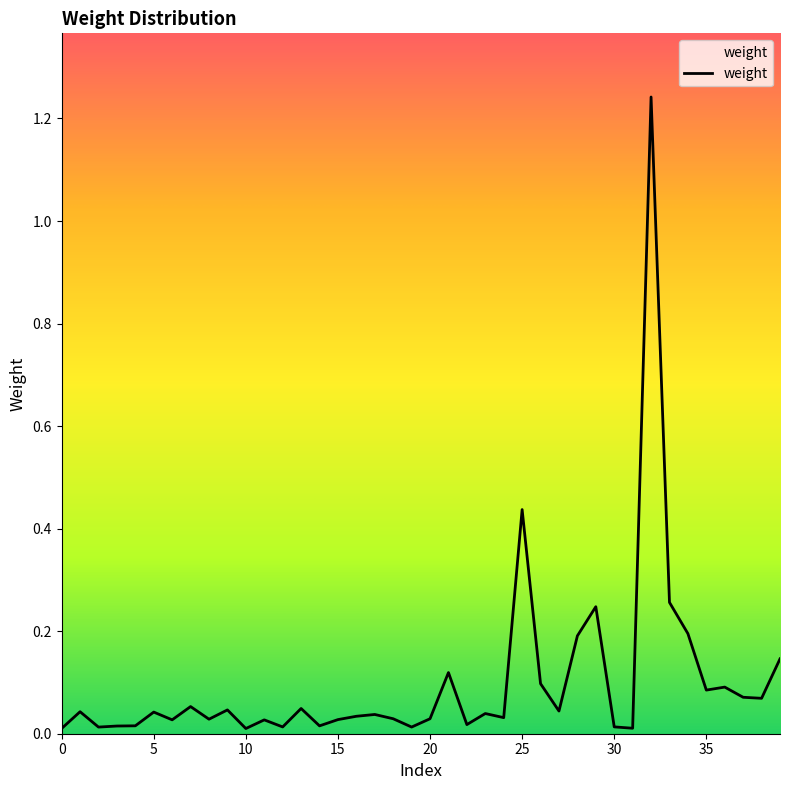

Reading left to right, extract all data points from this chart.

0=0.0	1=0.0	2=0.0	3=0.0	4=0.0	5=0.0	6=0.0	7=0.1	8=0.0	9=0.0	10=0.0	11=0.0	12=0.0	13=0.0	14=0.0	15=0.0	16=0.0	17=0.0	18=0.0	19=0.0	20=0.0	21=0.1	22=0.0	23=0.0	24=0.0	25=0.4	26=0.1	27=0.0	28=0.2	29=0.2	30=0.0	31=0.0	32=1.2	33=0.3	34=0.2	35=0.1	36=0.1	37=0.1	38=0.1	39=0.1